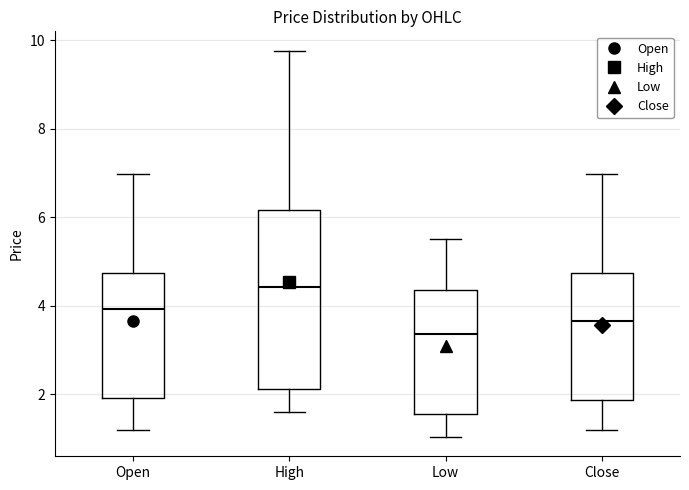

Reading left to right, read every box against the y-axis: the position of its median line, the range the box covers, and the ends of its whiskers. The values are not printed on the chart, so give them approximately, as read against the axis.

Open: median 4.0, box 2.0 to 4.8, whiskers 1.2 to 7.0
High: median 4.4, box 2.2 to 6.2, whiskers 1.6 to 9.8
Low: median 3.4, box 1.6 to 4.4, whiskers 1.0 to 5.6
Close: median 3.6, box 1.8 to 4.8, whiskers 1.2 to 7.0